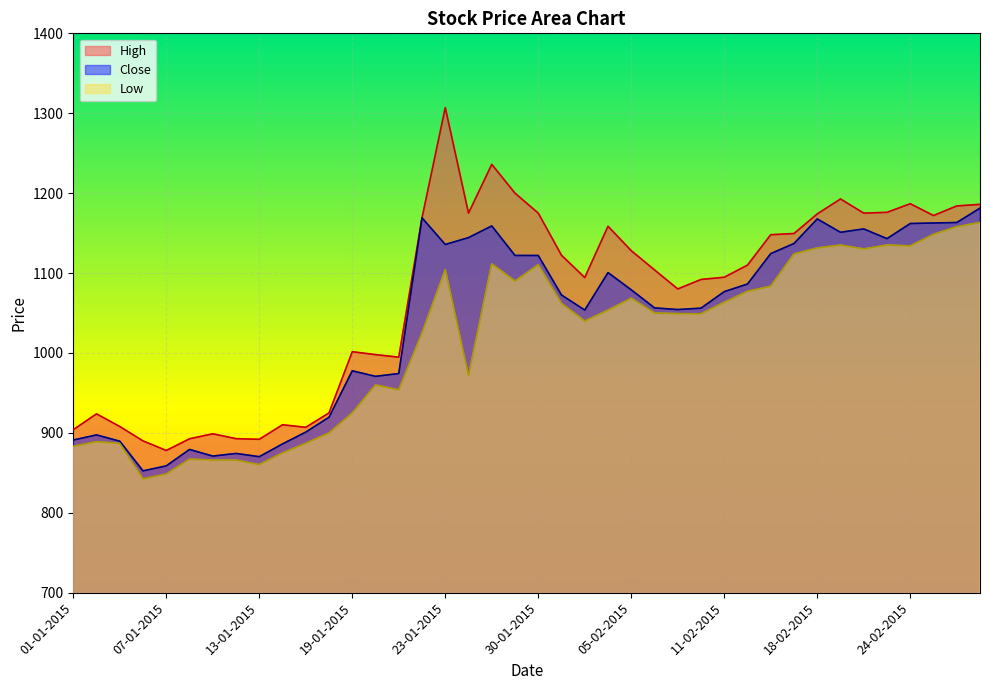

At which category does Close reach its first local valley?

06-01-2015